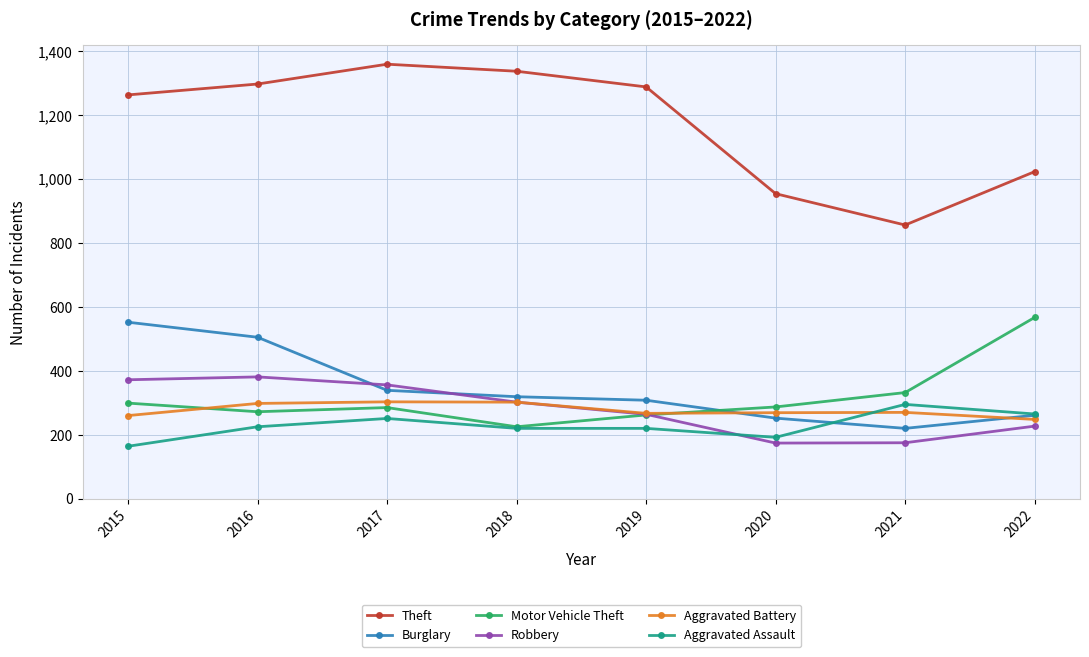

Where is Motor Vehicle Theft nearest to the value 396?

2021